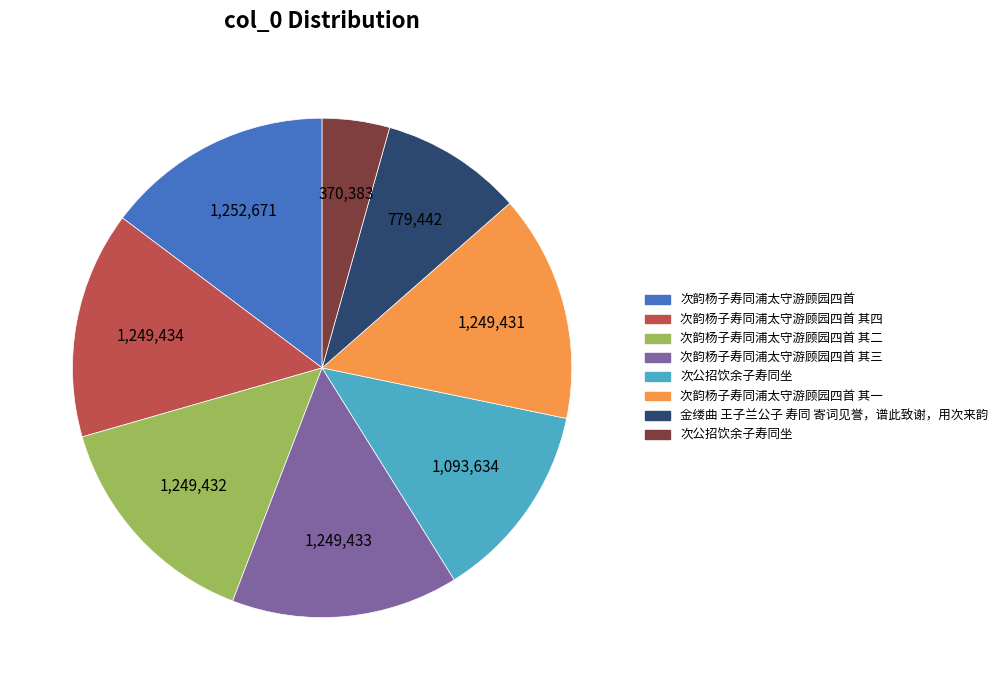

Is there any slice that represents more than half of the pie?

No